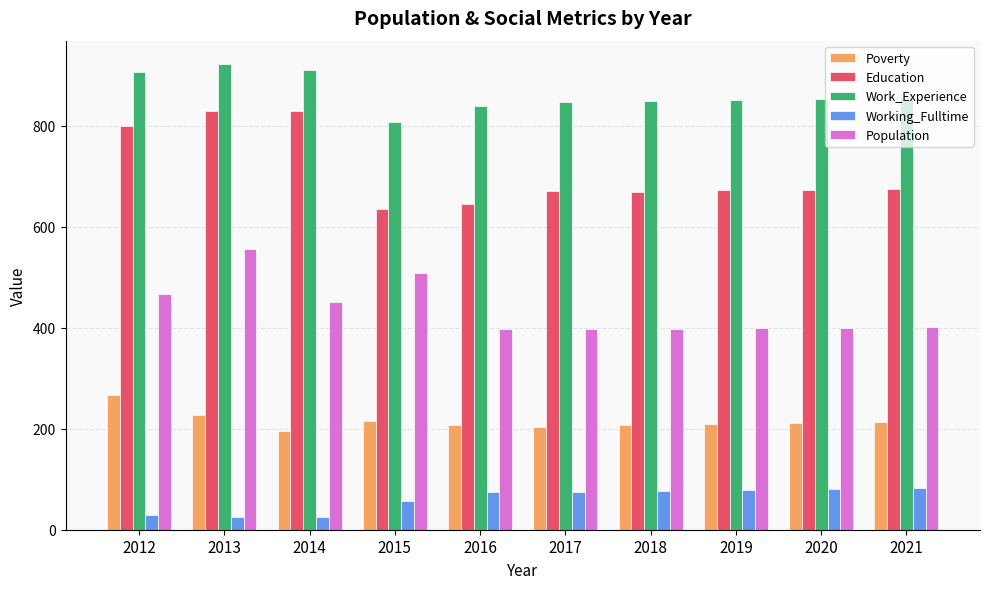

List the series in order of their overall mean, lowest first.

Working_Fulltime, Poverty, Population, Education, Work_Experience